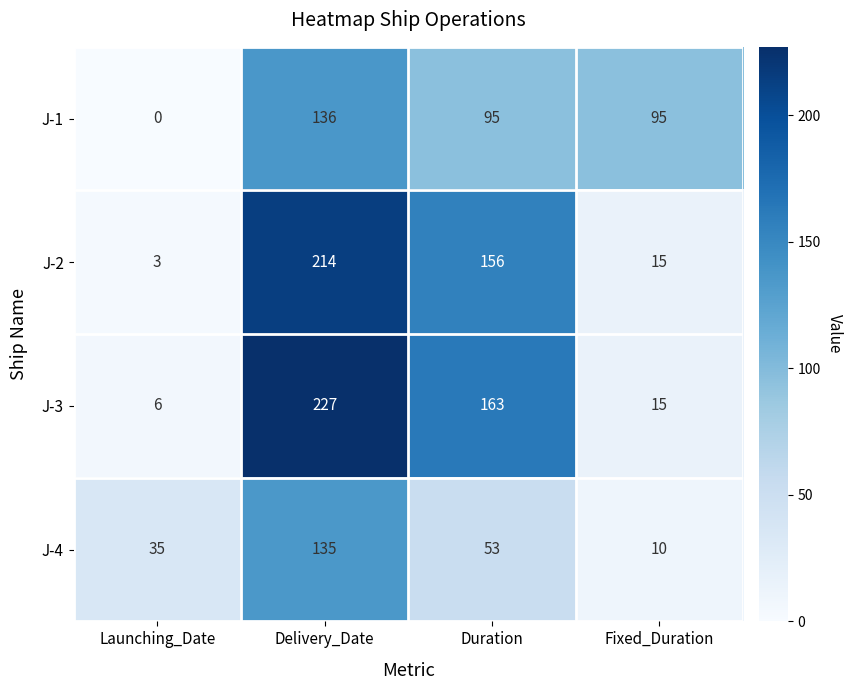

List the series in order of their peak value, highest first.

J-3, J-2, J-1, J-4